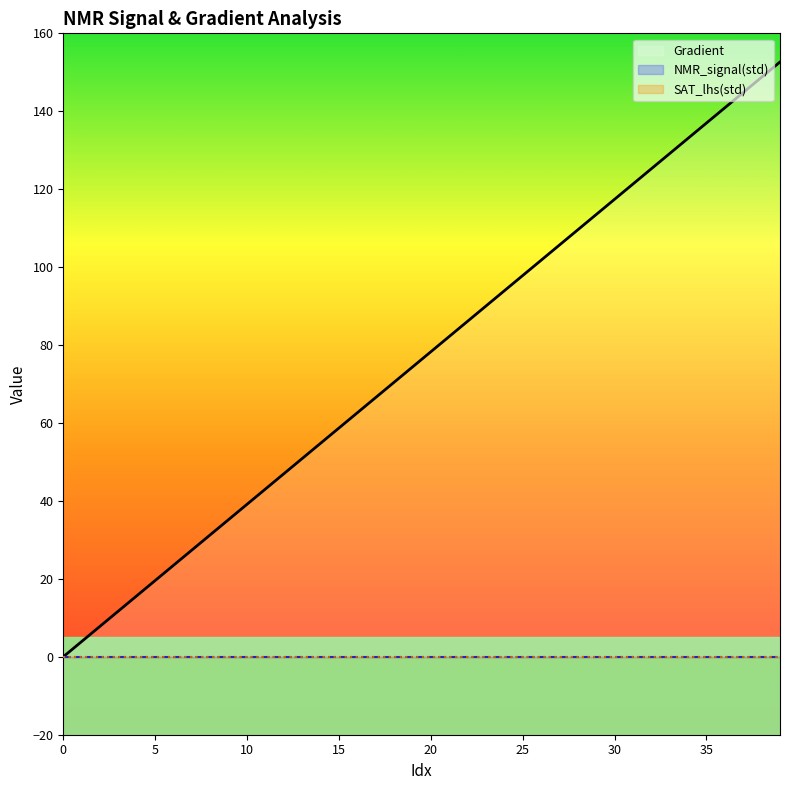

What is the maximum value for Gradient?

152.6